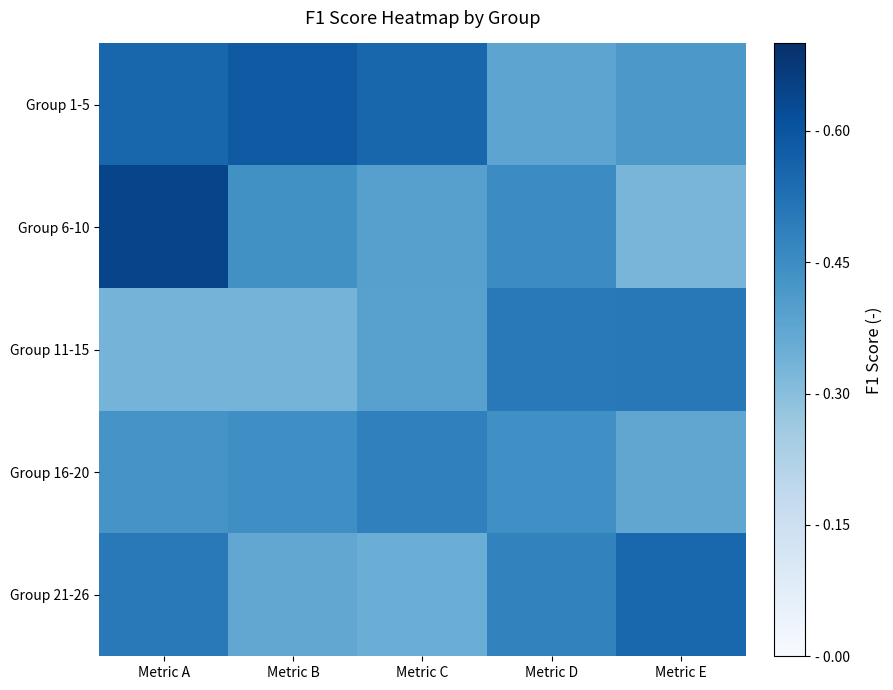

Which series has the largest total across all categories?

Group 1-5